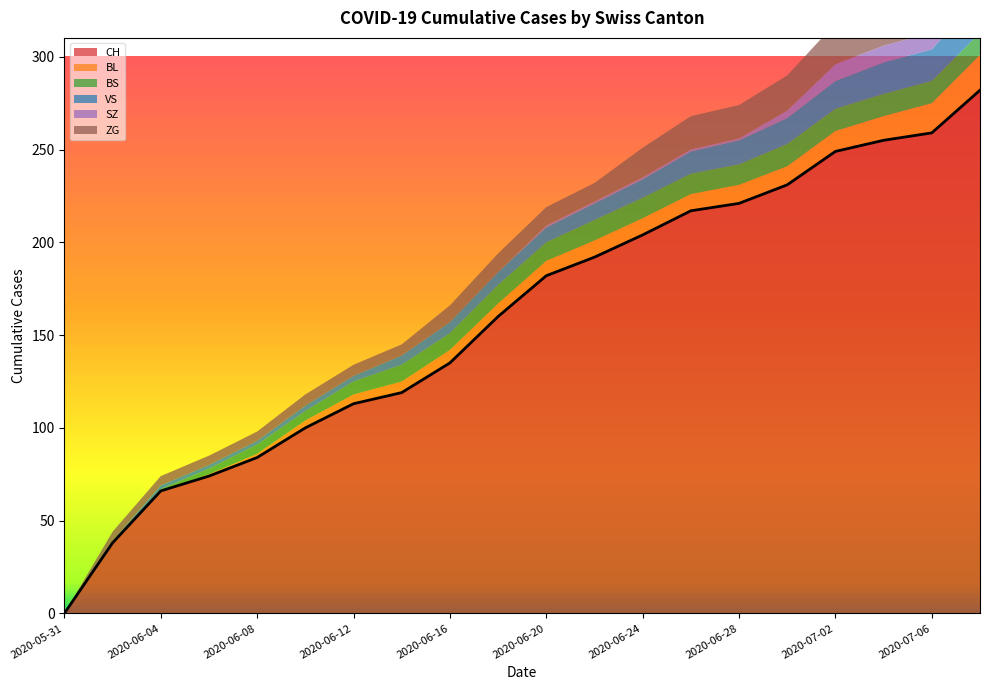

Where is CH nearest to the value 141?

2020-06-16